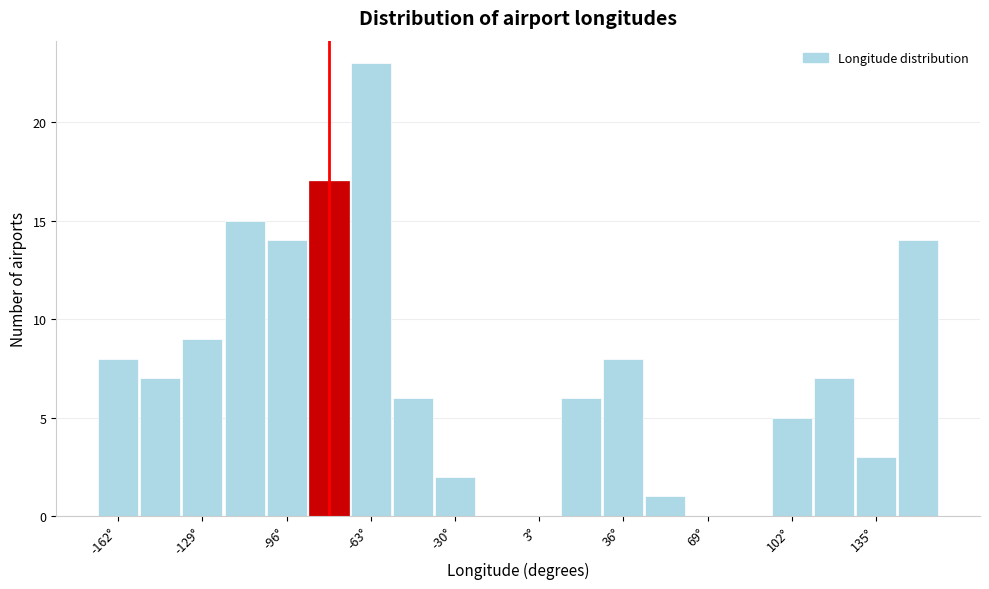

Around what value on the x-axis is the tallest bar? Give the approximate position of its centre, as read against the axis.

-65